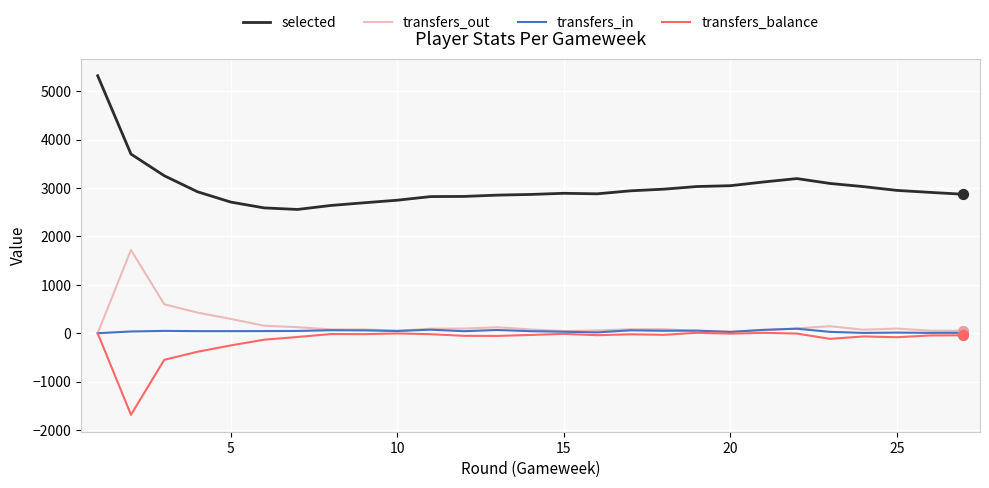

Which series has the largest total across all categories?

selected